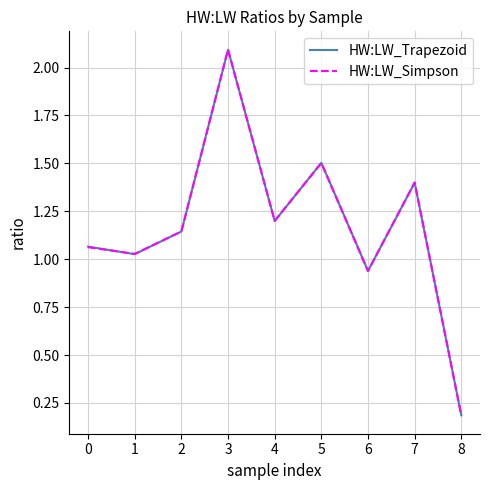

At which label does HW:LW_Simpson first exceed 1?

0